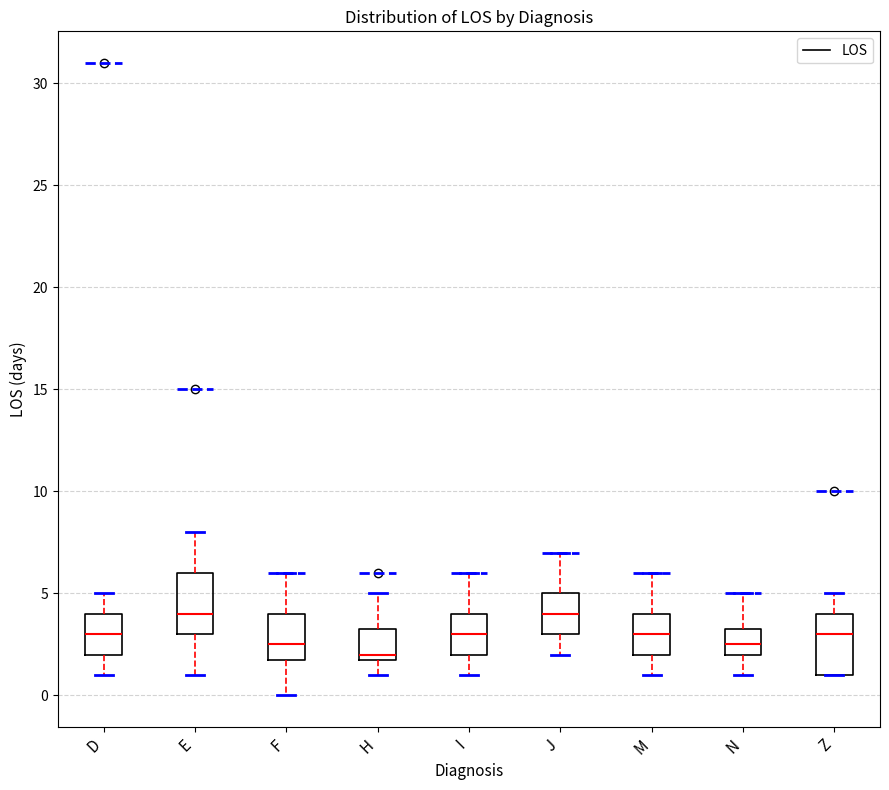

Reading left to right, read every box against the y-axis: the position of its median line, the range the box covers, and the ends of its whiskers. The values are not printed on the chart, so give them approximately, as read against the axis.

D: median 3.0, box 2.0 to 4.0, whiskers 1.0 to 5.0
E: median 4.0, box 3.0 to 6.0, whiskers 1.0 to 8.0
F: median 2.5, box 2.0 to 4.0, whiskers 0.0 to 6.0
H: median 2.0 (just above the box's lower edge), box 2.0 to 3.5, whiskers 1.0 to 5.0
I: median 3.0, box 2.0 to 4.0, whiskers 1.0 to 6.0
J: median 4.0, box 3.0 to 5.0, whiskers 2.0 to 7.0
M: median 3.0, box 2.0 to 4.0, whiskers 1.0 to 6.0
N: median 2.5, box 2.0 to 3.5, whiskers 1.0 to 5.0
Z: median 3.0, box 1.0 to 4.0, whiskers 1.0 to 5.0